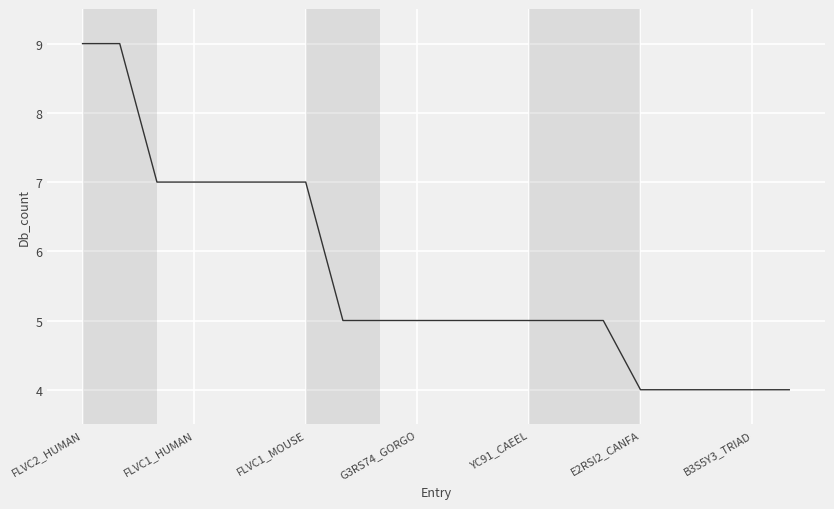

What is the difference between the maximum and minimum values?

5